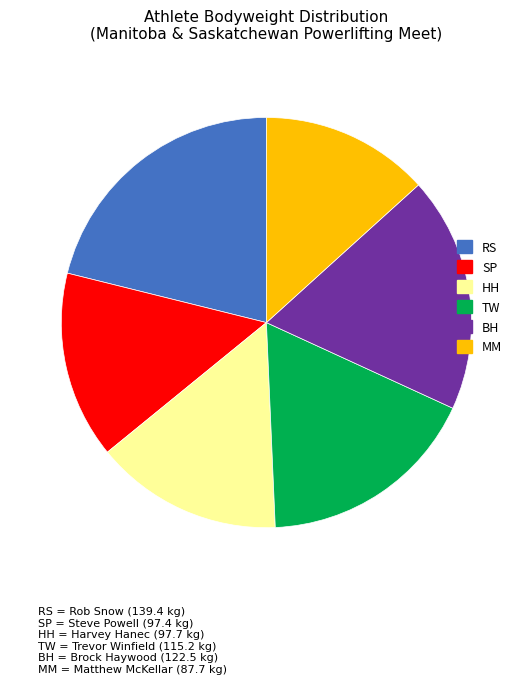

Is there a majority slice in this chart?

No